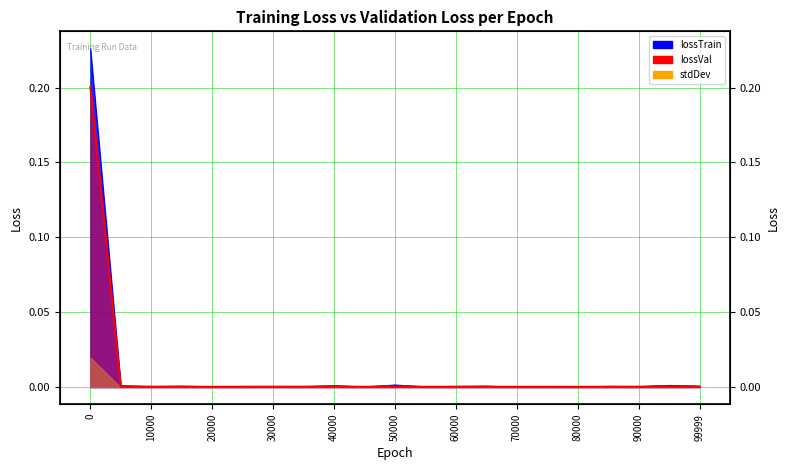

Does the chart display data point markers on the line(s)?

No